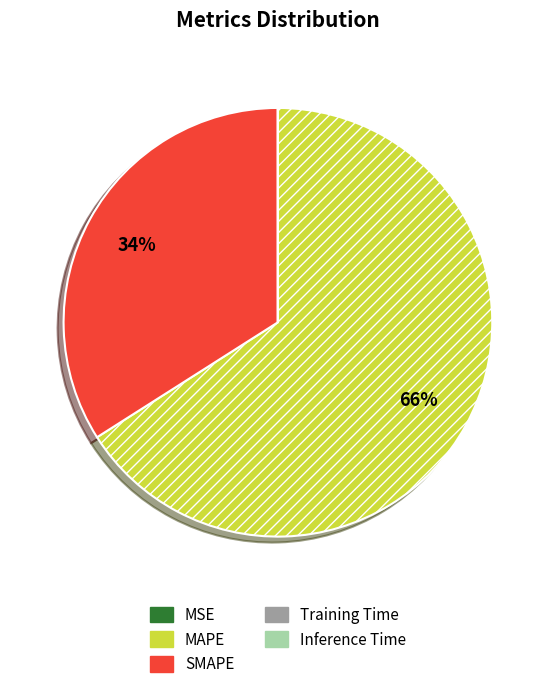

Is it true that MAPE is 61% of the pie?

False